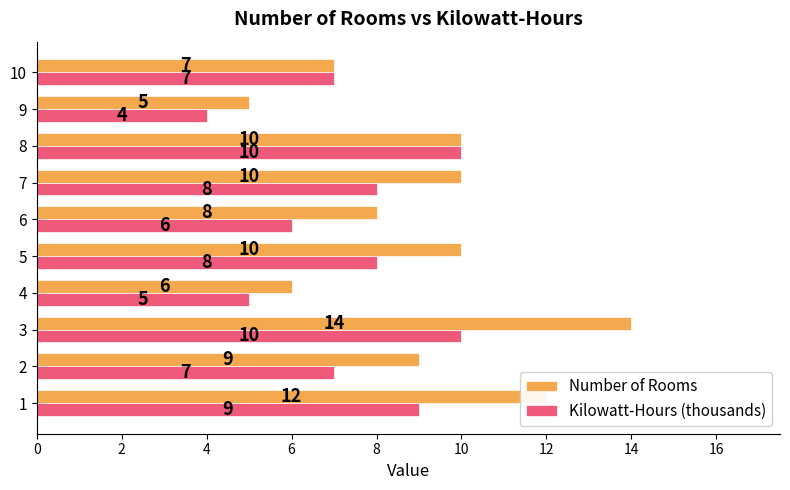

The Number of Rooms series shows 10 at 8. True or false?

True